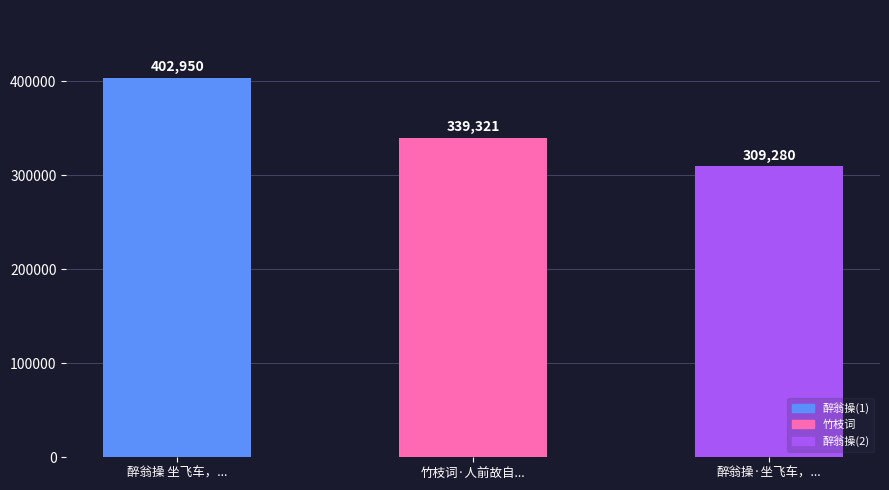

Rank the categories by value from lowest to highest.

醉翁操·坐飞车，..., 竹枝词·人前故自..., 醉翁操 坐飞车，...